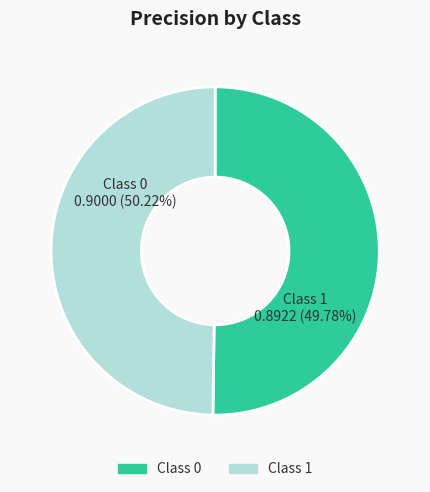

To the nearest percent, what percentage of the pie is 0?

50%